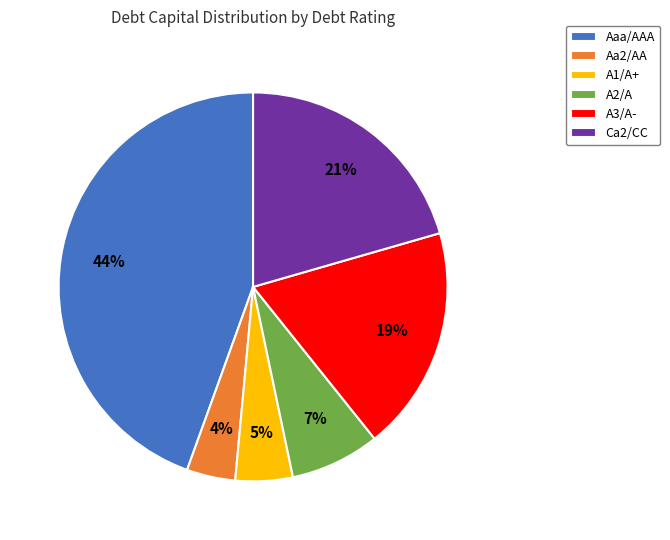

The A3/A- slice represents 5% of the pie. True or false?

False